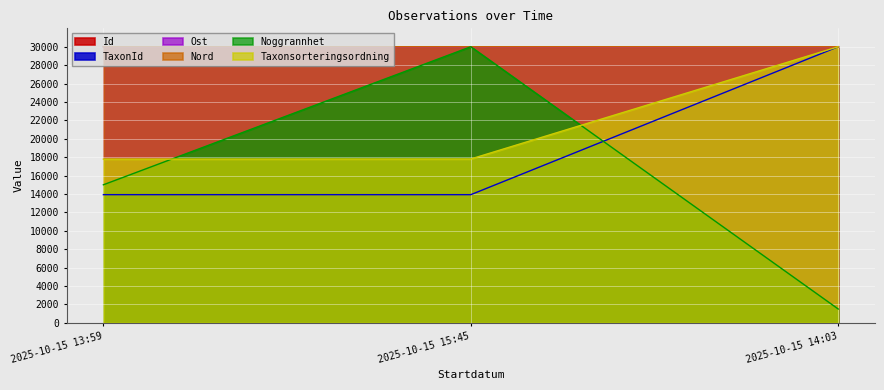

The value of Noggrannhet at 2025-10-15 15:45 is 30000.0. True or false?

True